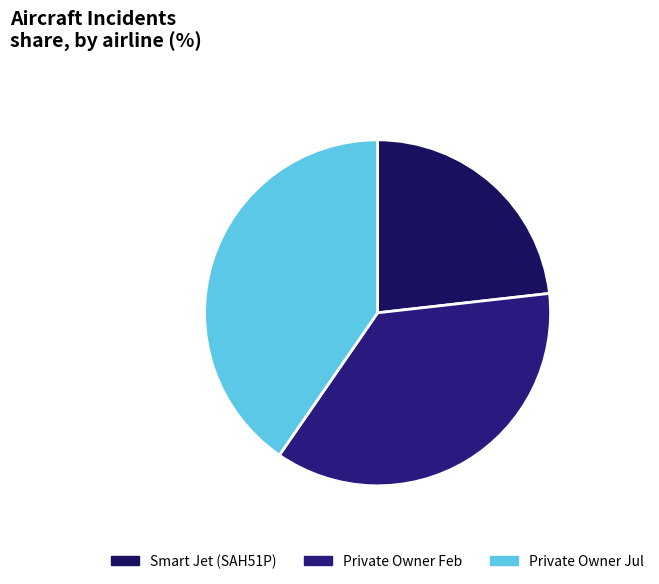

Rank the categories by value from highest to lowest.

Private Owner Jul, Private Owner Feb, Smart Jet (SAH51P)